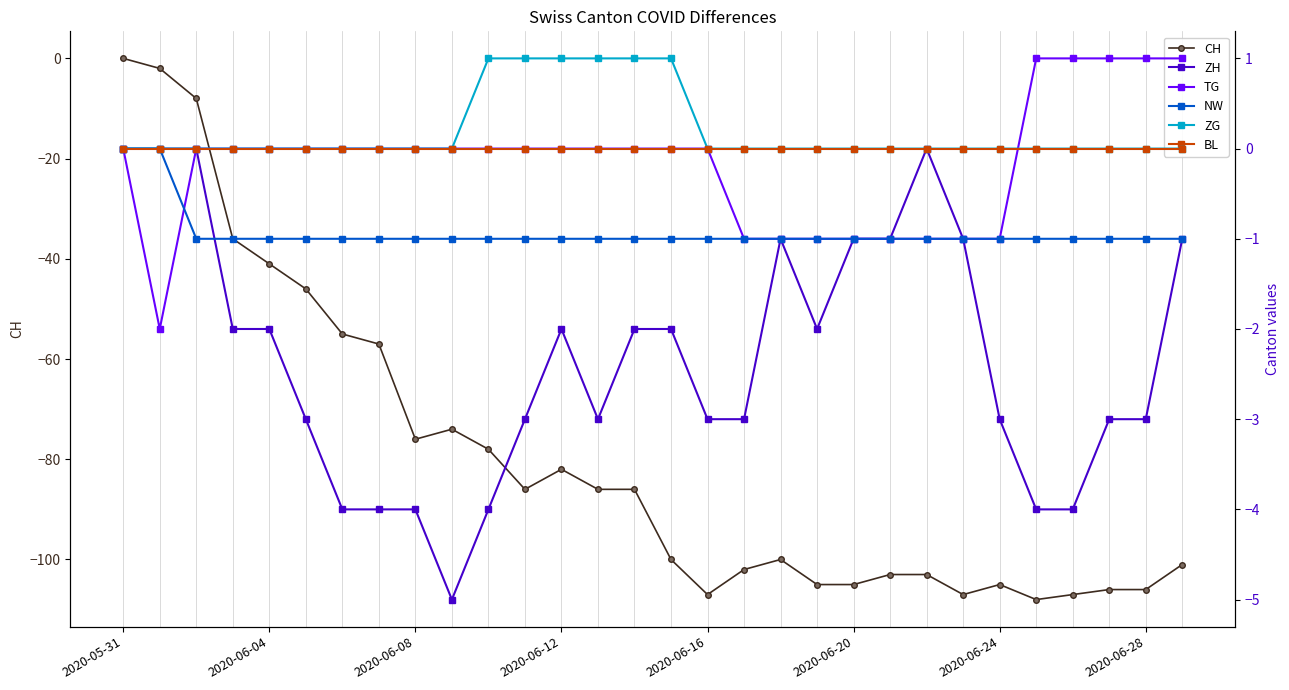

How many negative values does the CH series have?

29